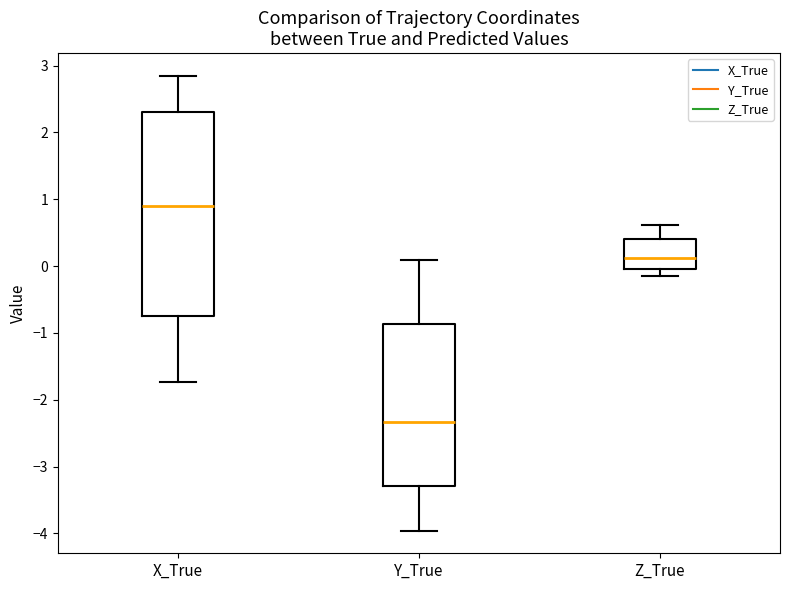

Where does the upper whisker of the box for Z_True end on the y-axis? The values are not printed on the chart, so give them approximately, as read against the axis.

0.6